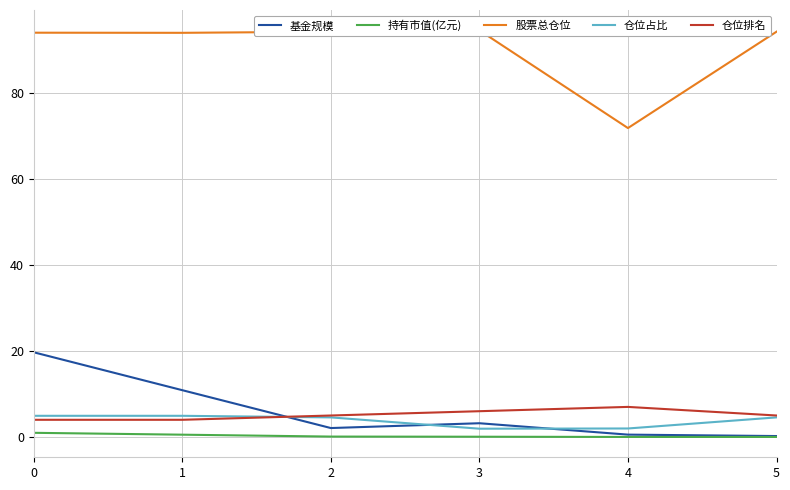

The 仓位排名 series shows 5.0 at 5. True or false?

True